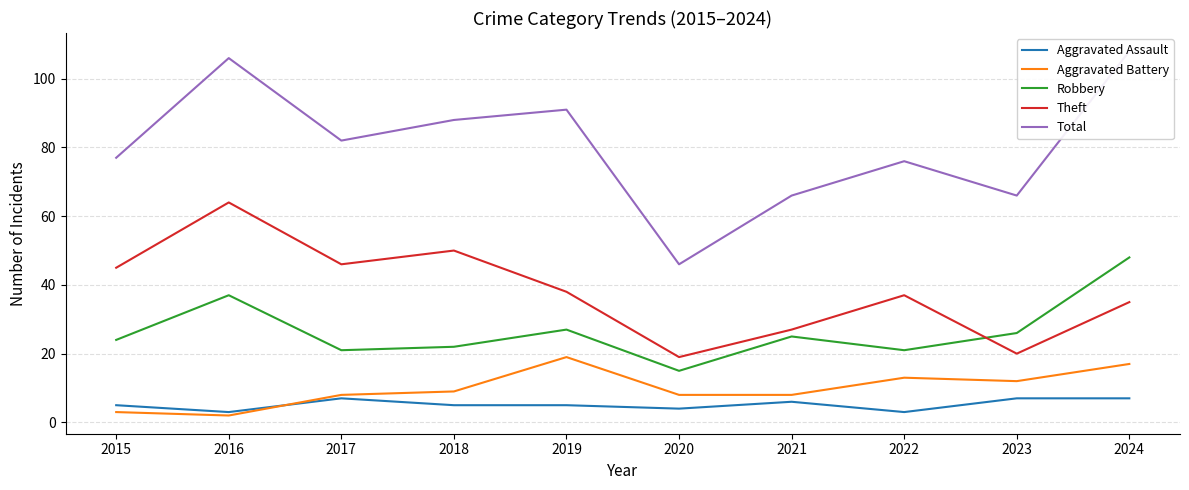

Which category has the highest value in the Aggravated Assault series?

2017